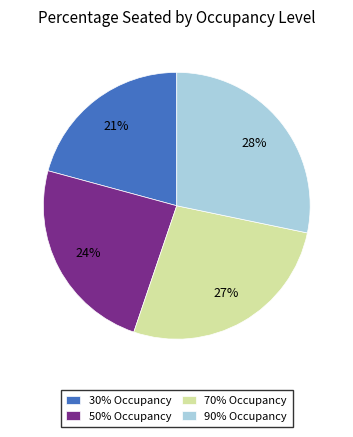

Does any single category account for the majority?

No